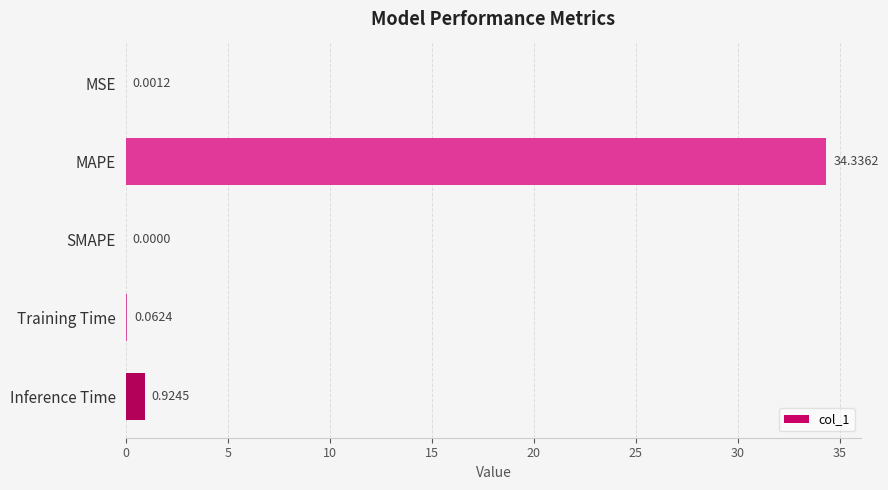

Which category has the highest value across all series?

MAPE